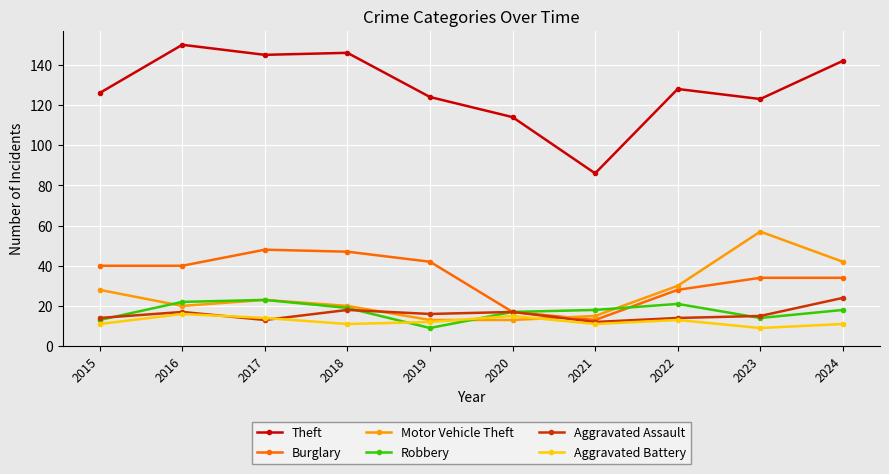

Between 2015 and 2023, which series saw the biggest shift?

Motor Vehicle Theft